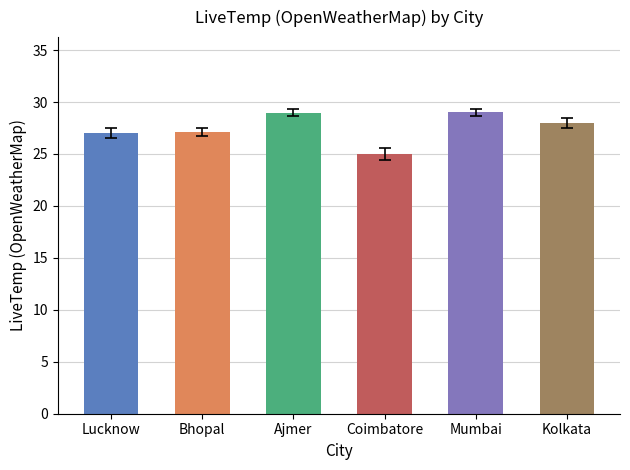

Between Coimbatore and Ajmer, which is larger?

Ajmer